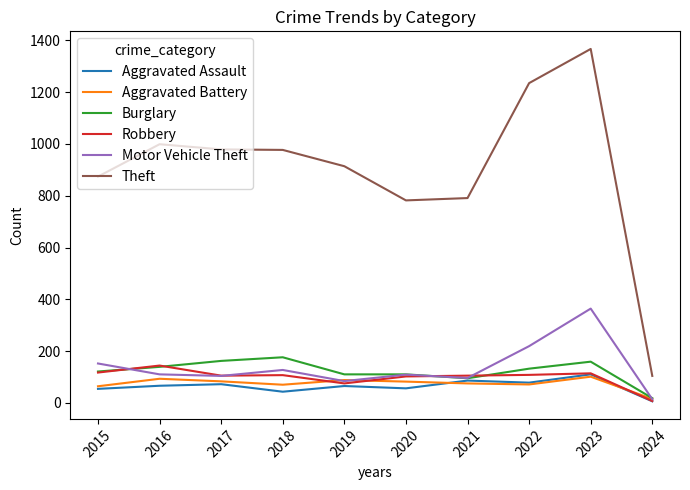

True or false: Motor Vehicle Theft has a value of 145 at 2022.

False